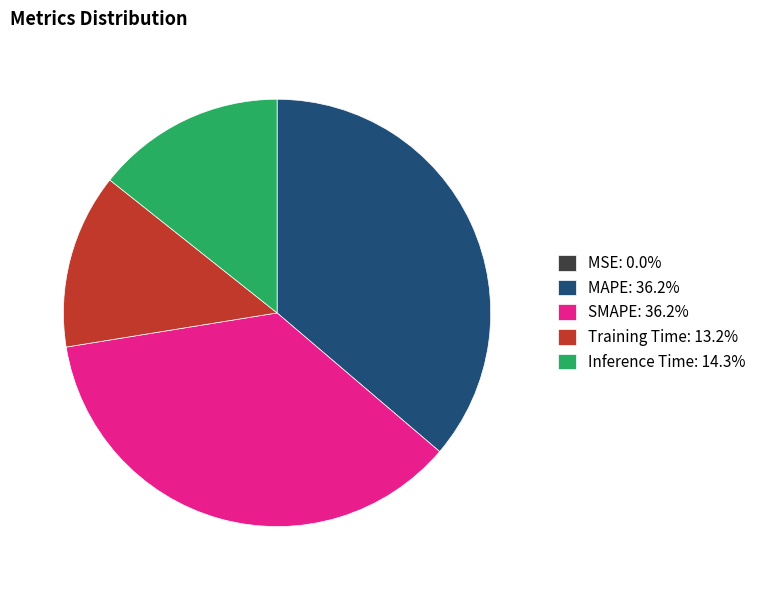

Does any single category account for the majority?

No